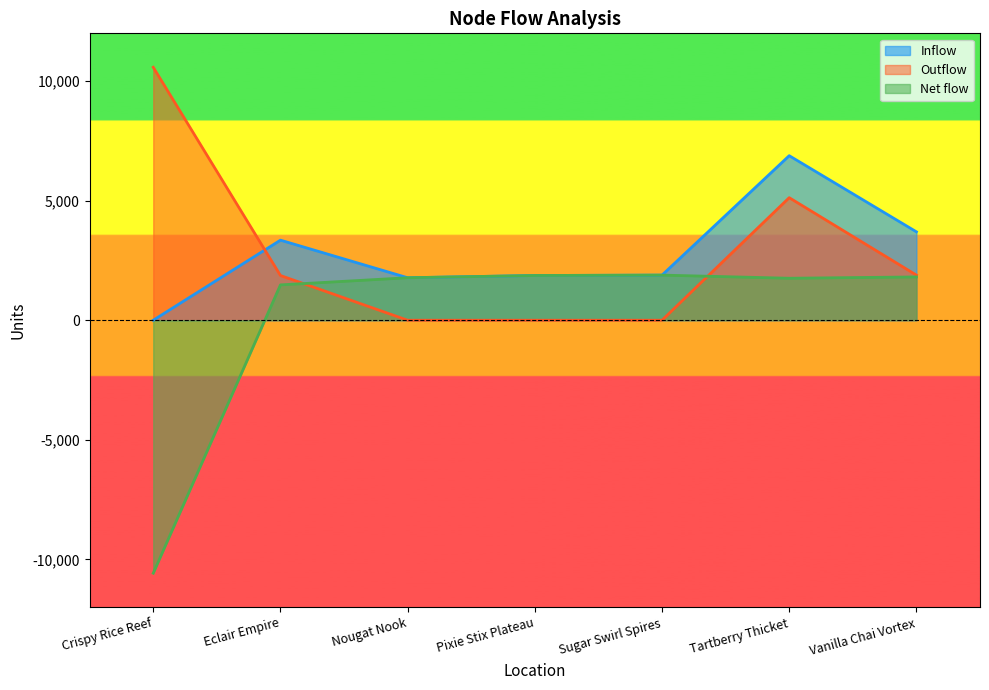

Which has a higher value, Tartberry Thicket or Sugar Swirl Spires?

Tartberry Thicket